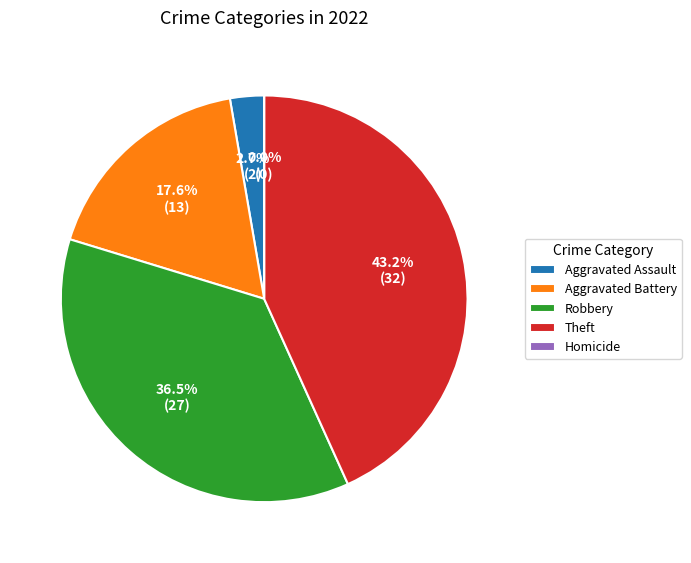

Combined, do Robbery and Theft account for over 50%?

Yes